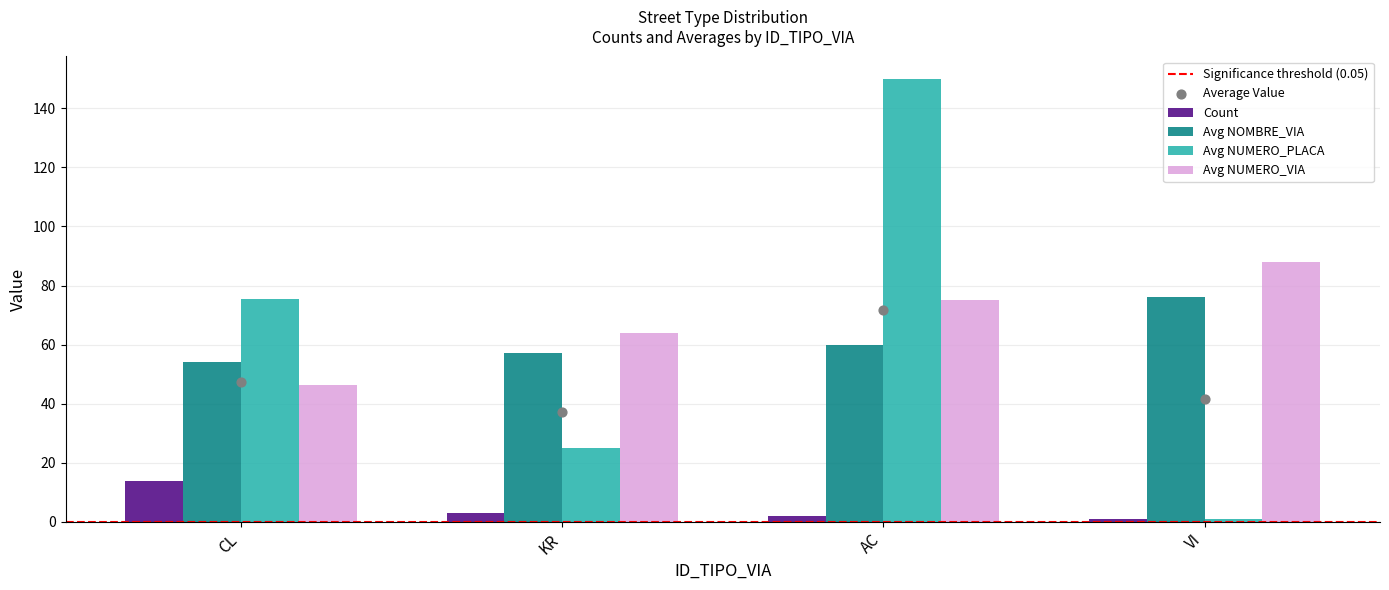

Which series has the largest total across all categories?

Avg NUMERO_VIA